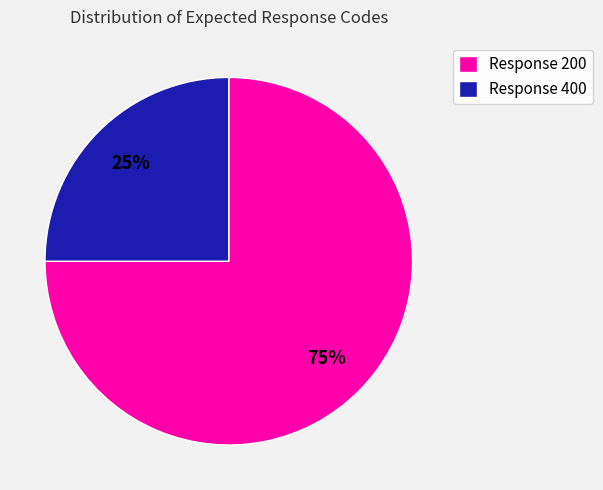

To the nearest percent, what is the difference between the Response 200 and Response 400 slice percentages?

50%